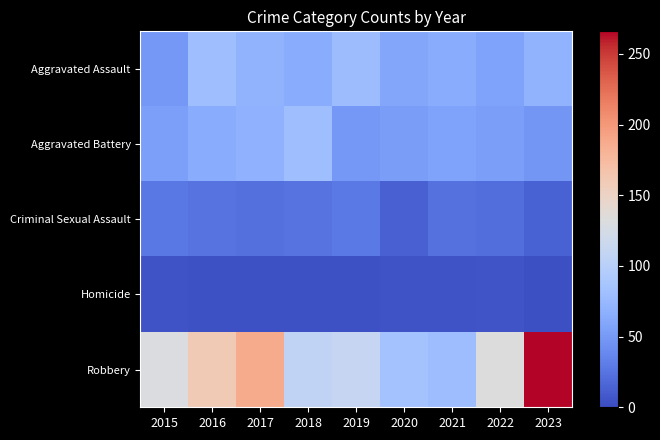

At how many categories does at least one series exceed 69?

9